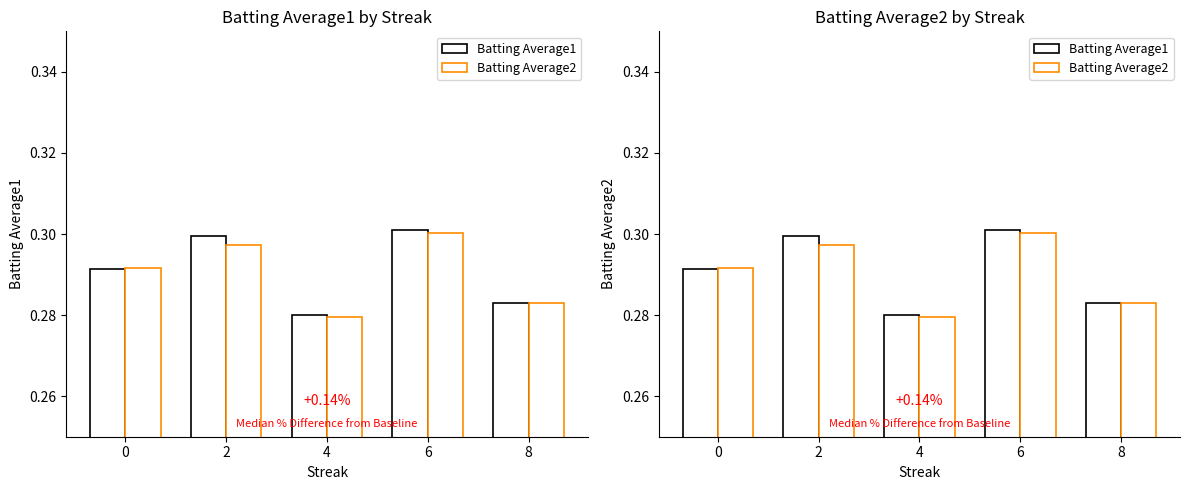

Is it true that Batting Average1 equals 0.3 at 4?

True